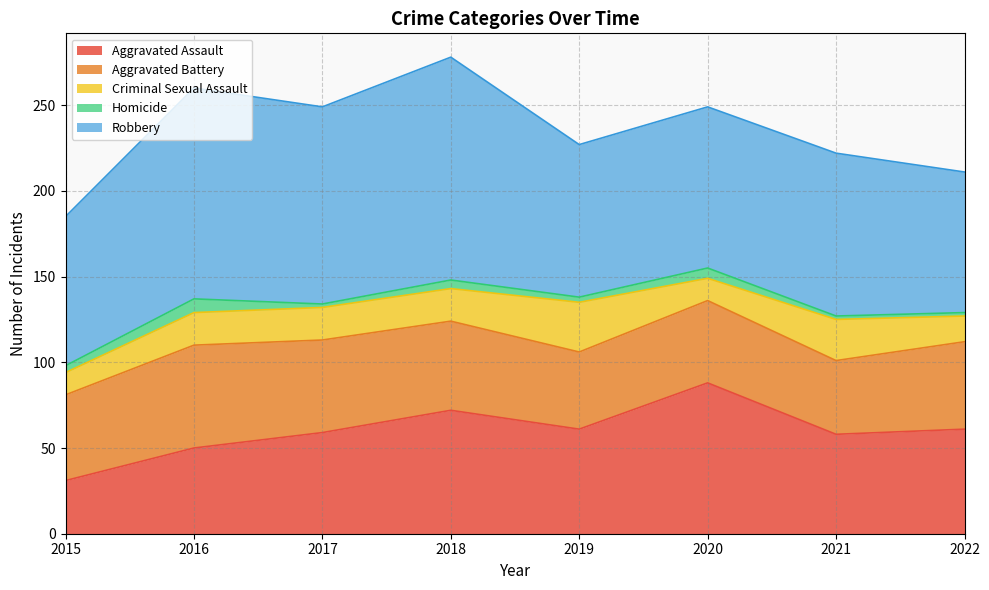

Between 2020 and 2022, which is larger?

2020